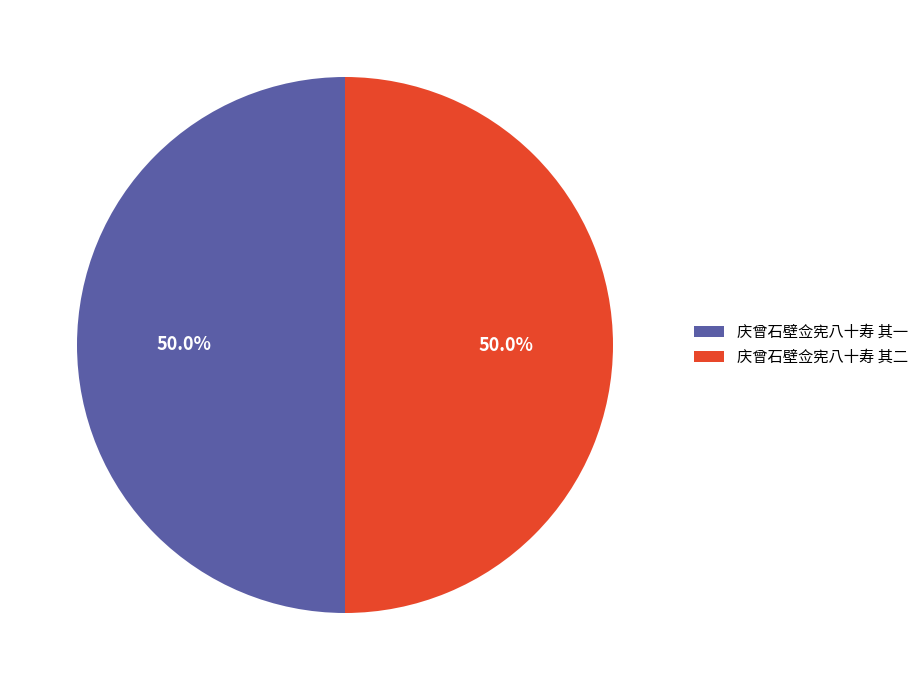

To the nearest percent, what portion does 庆曾石壁佥宪八十寿 其一 represent?

50%